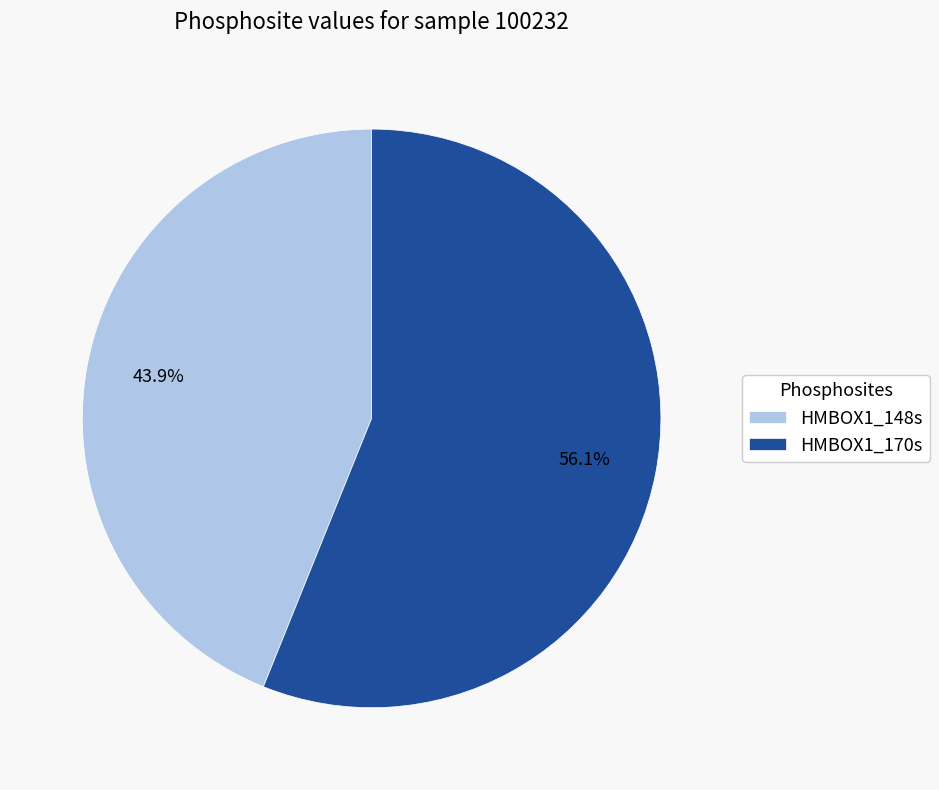

To the nearest percent, what is the difference between the HMBOX1_170s and HMBOX1_148s slice percentages?

12%